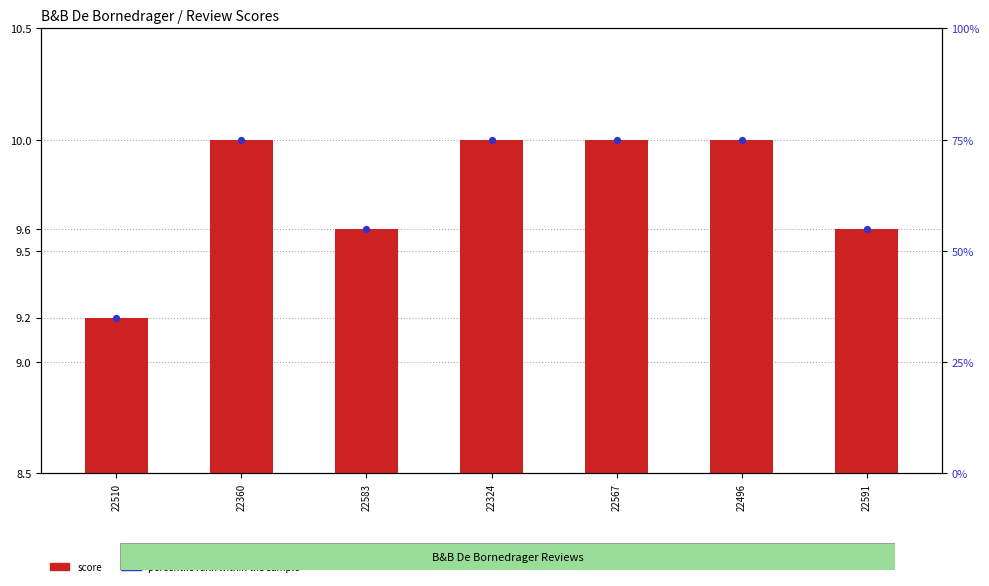

Which series reaches the maximum Y coordinate?

percentile rank within the sample